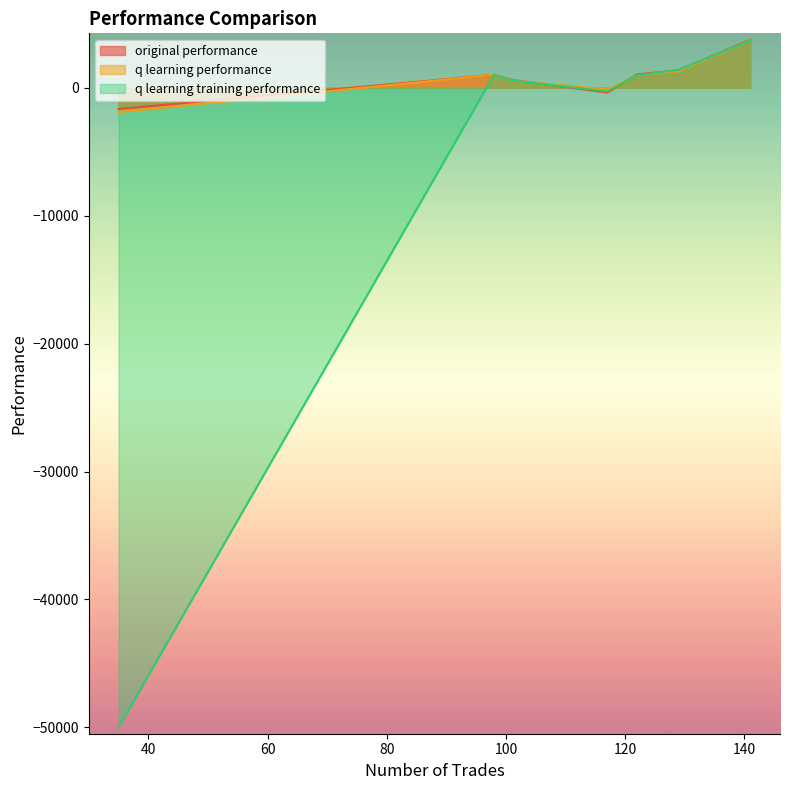

True or false: q learning performance and q learning training performance intersect in this chart.

True